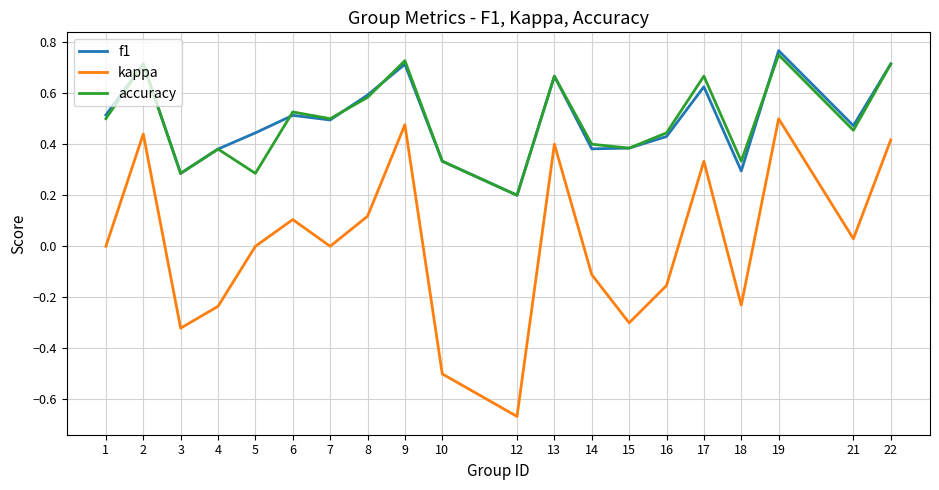

In kappa, how many points are higher than both neighbors (excluding endpoints)?

6